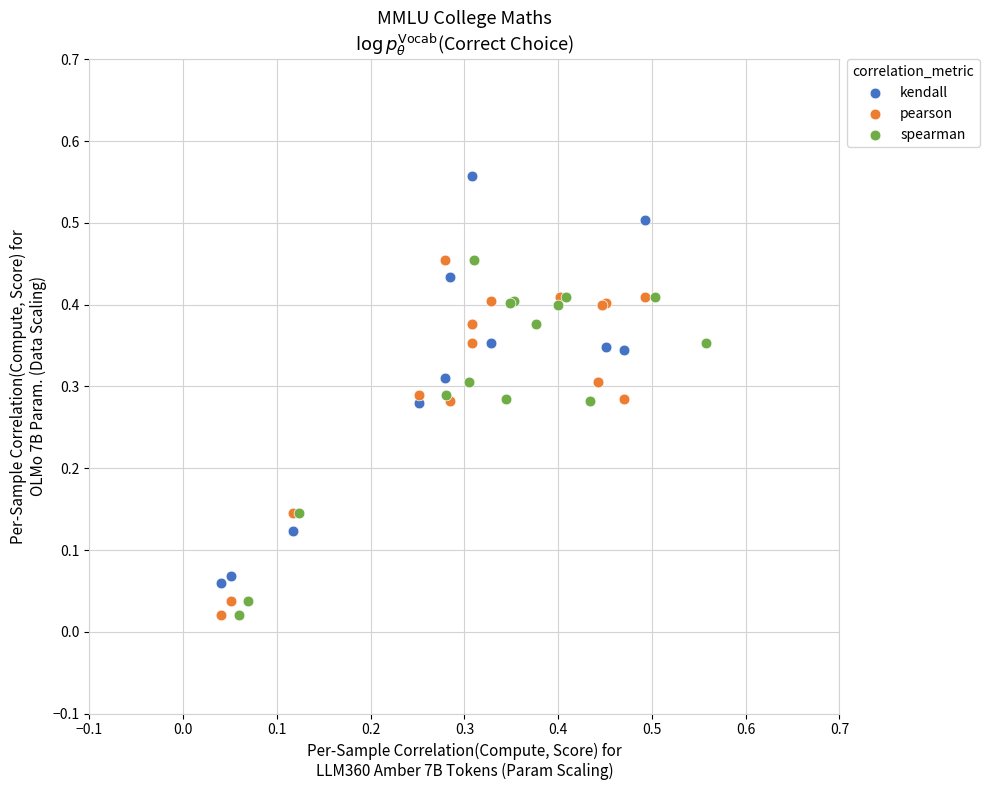

Which series has the largest Y range (max minus min)?

kendall